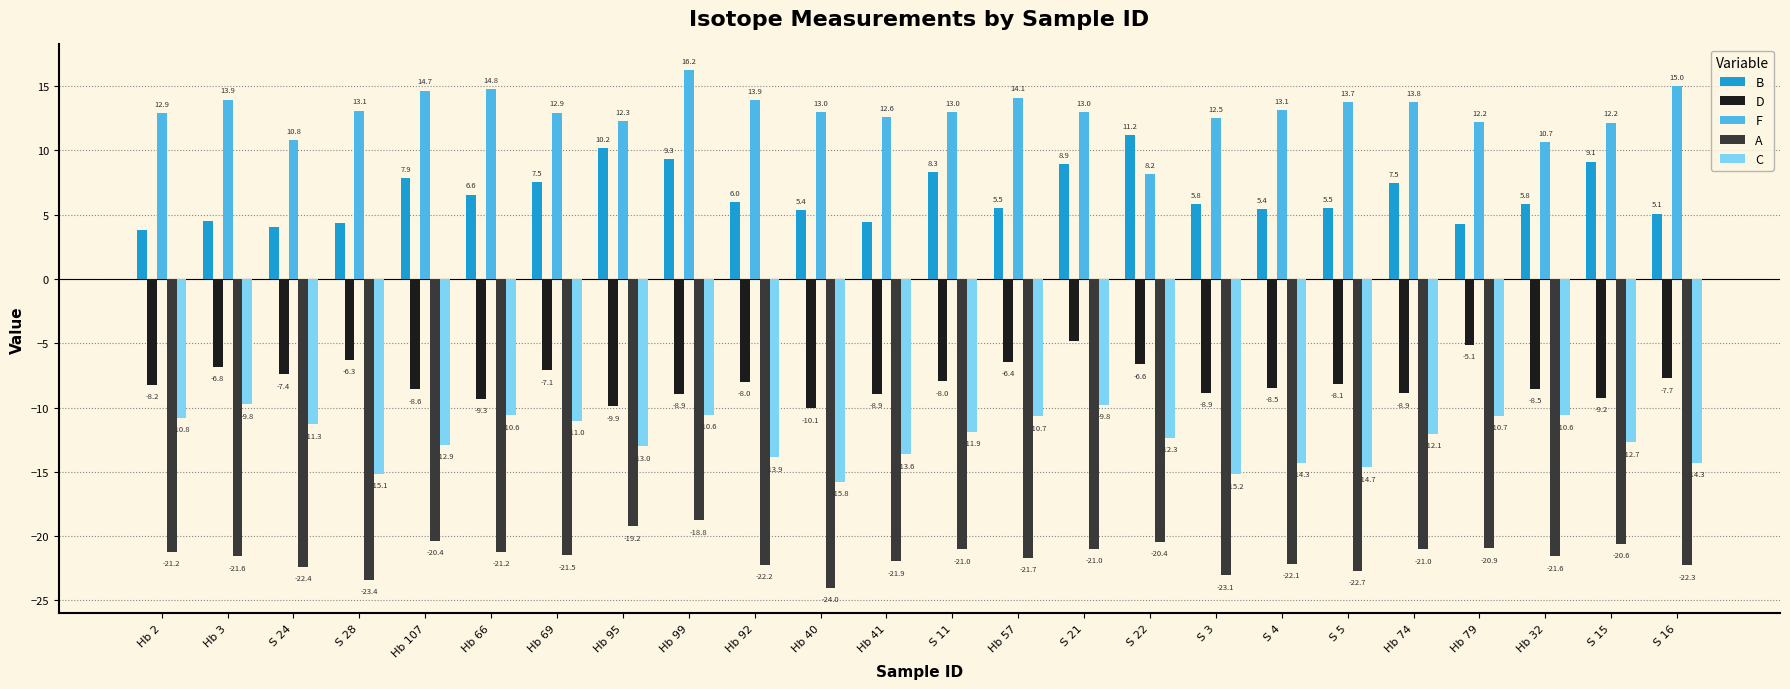

Is the value of B at S 5 greater than the value of C at S 16?

Yes